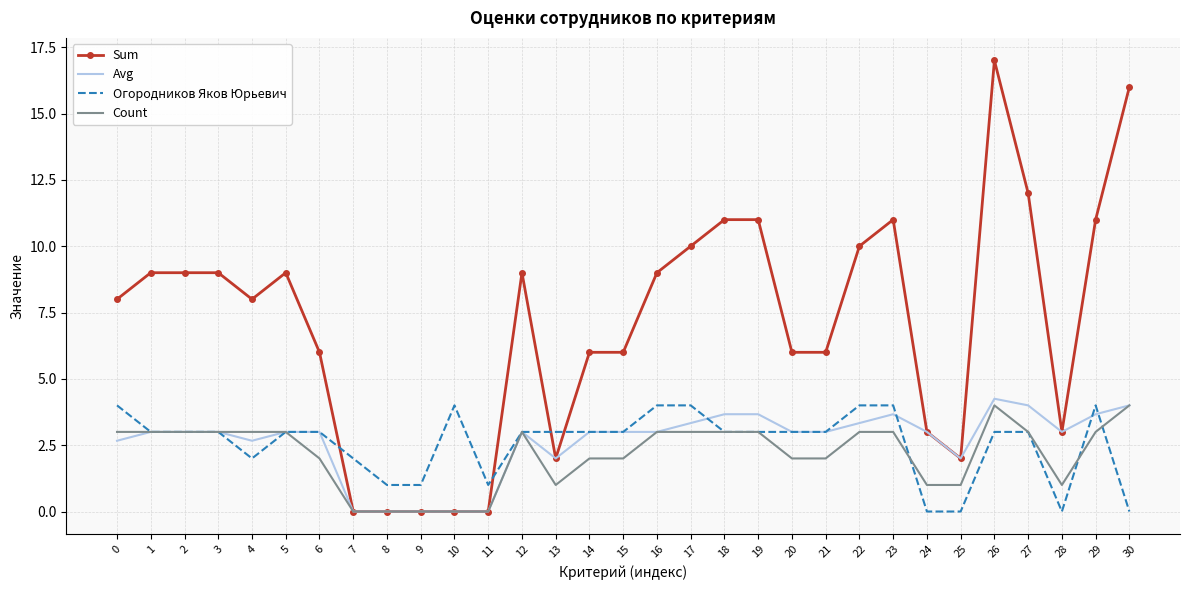

What is the sum of the Огородников Яков Юрьевич values at 12 and 26?

6.0